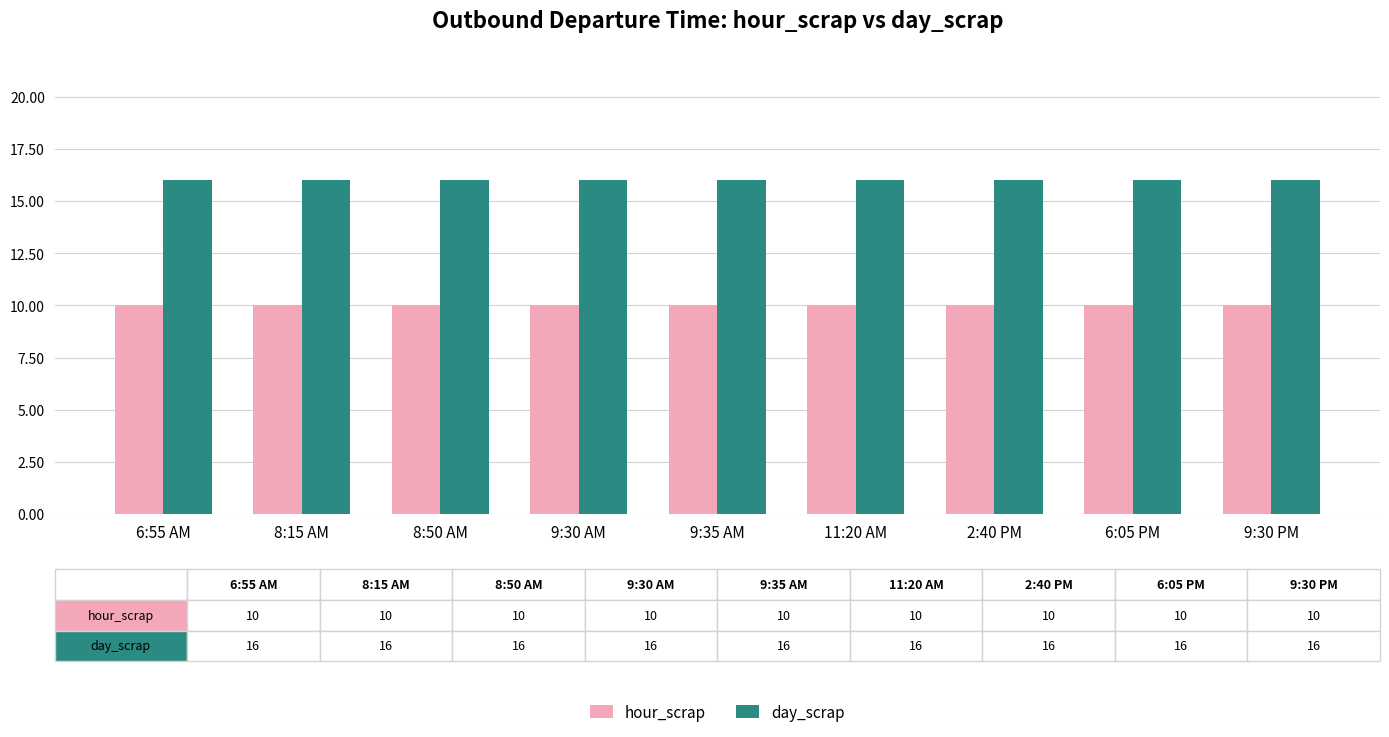

The value of hour_scrap at 6:55 AM is 10. True or false?

True